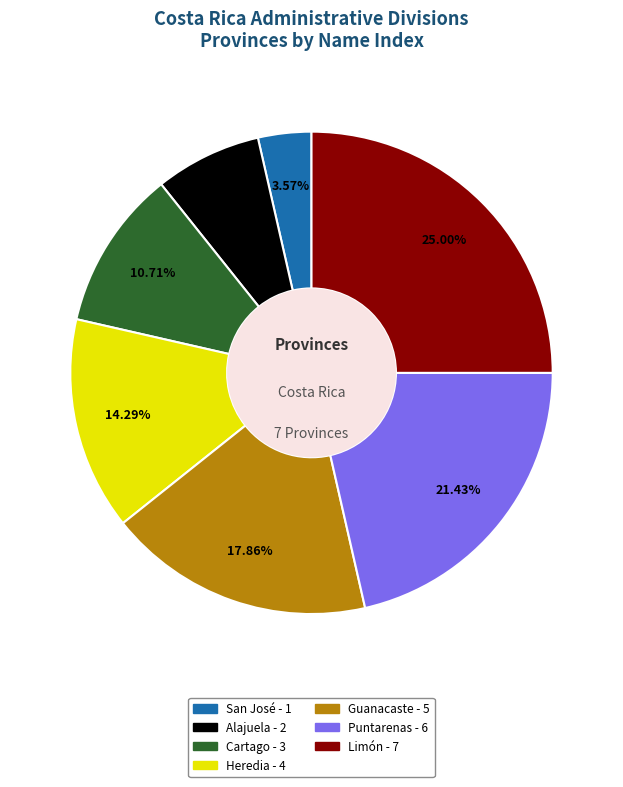

Is there a majority slice in this chart?

No